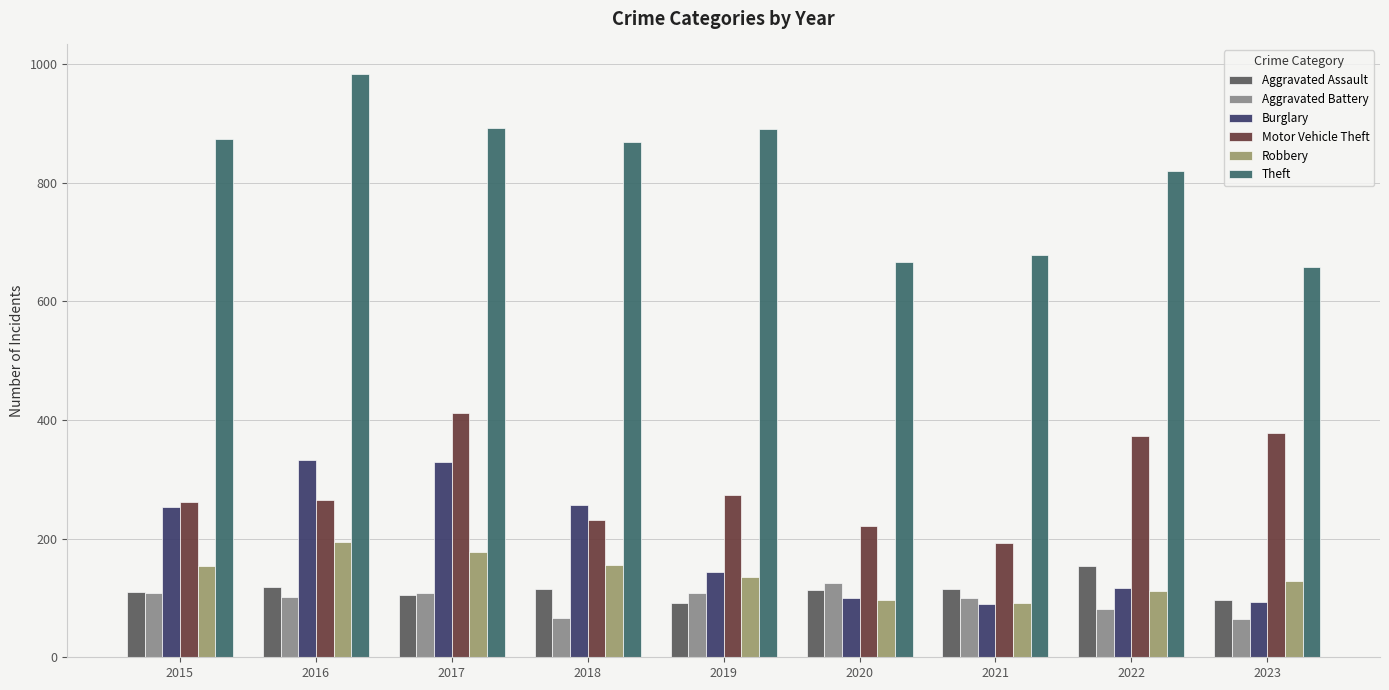

Are the bars horizontal?

No